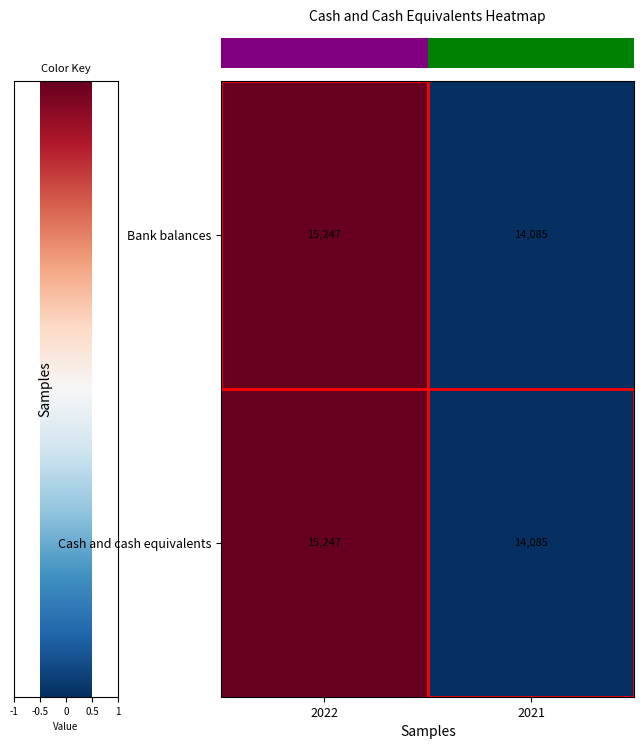

What is the sum of all Cash and cash equivalents values?

29332